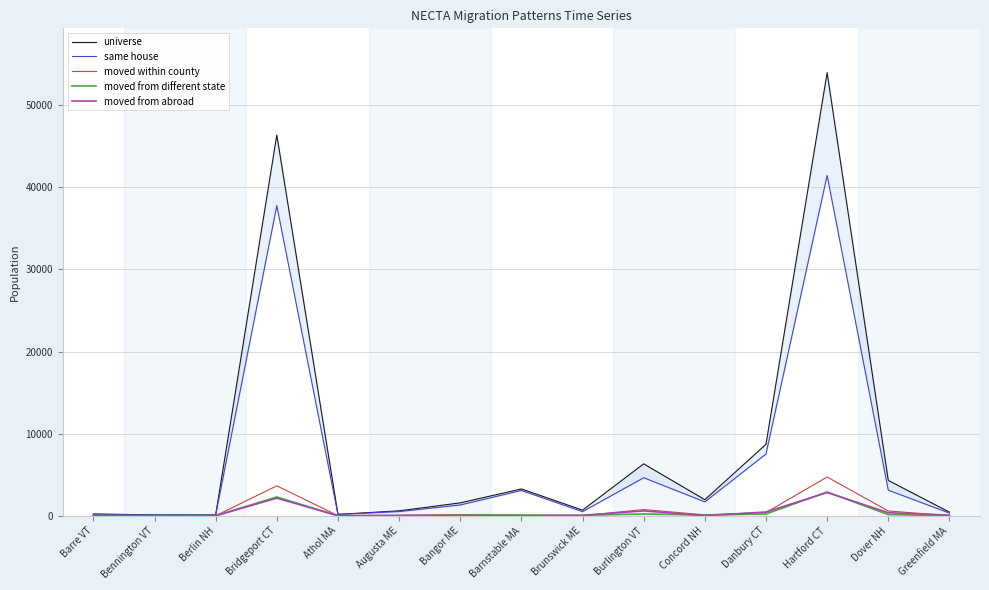

How many series are shown in this chart?

5